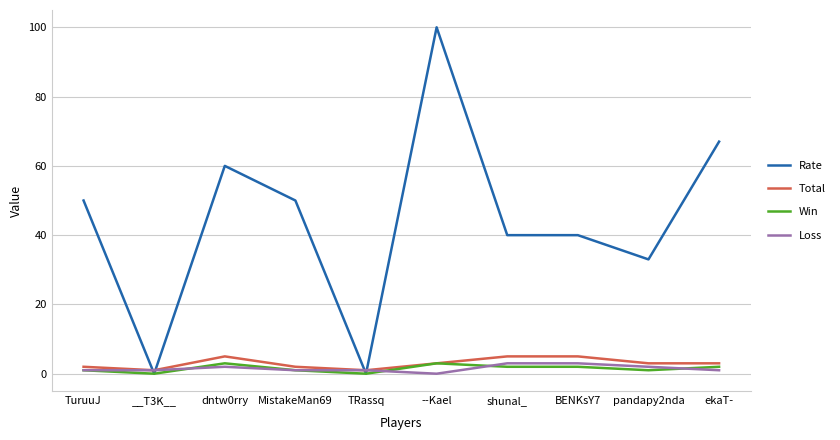

What position from the right is ekaT-?

1